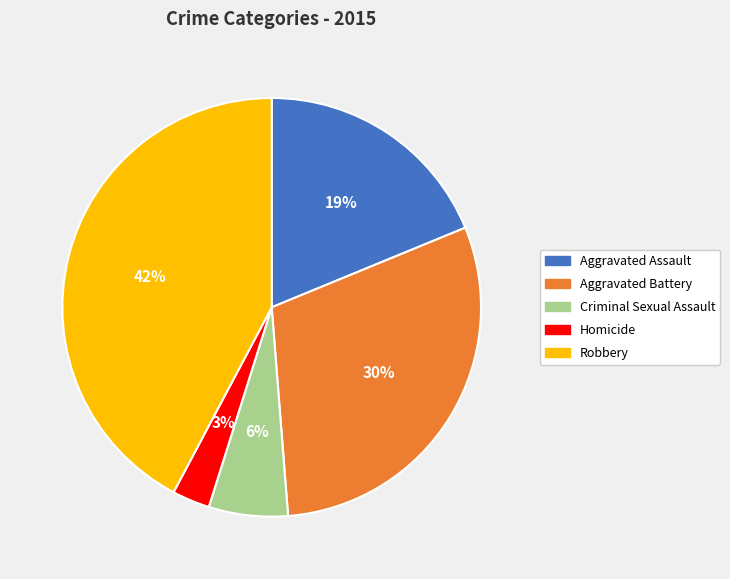

To the nearest percent, what is the combined percentage of Aggravated Battery and Homicide?

33%